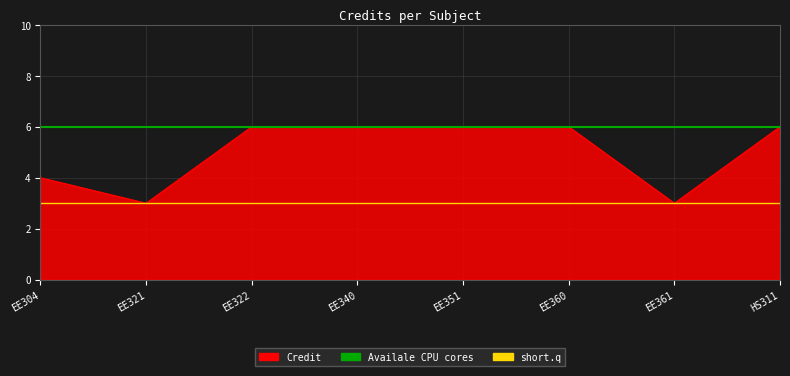

The short.q series shows 3 at EE304. True or false?

True